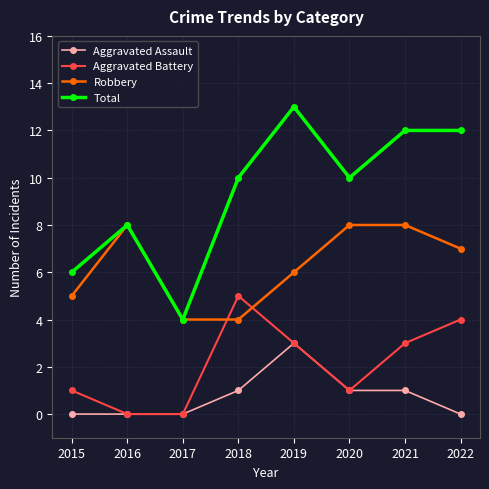

What is the difference between the Aggravated Battery values at 2021 and 2020?

2